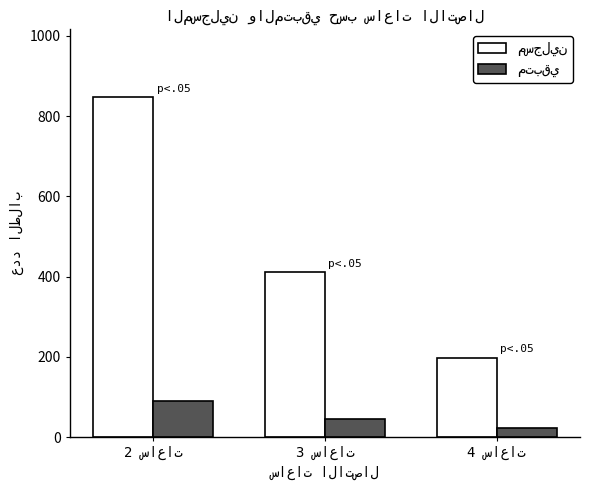

What is the greatest value displayed?

847